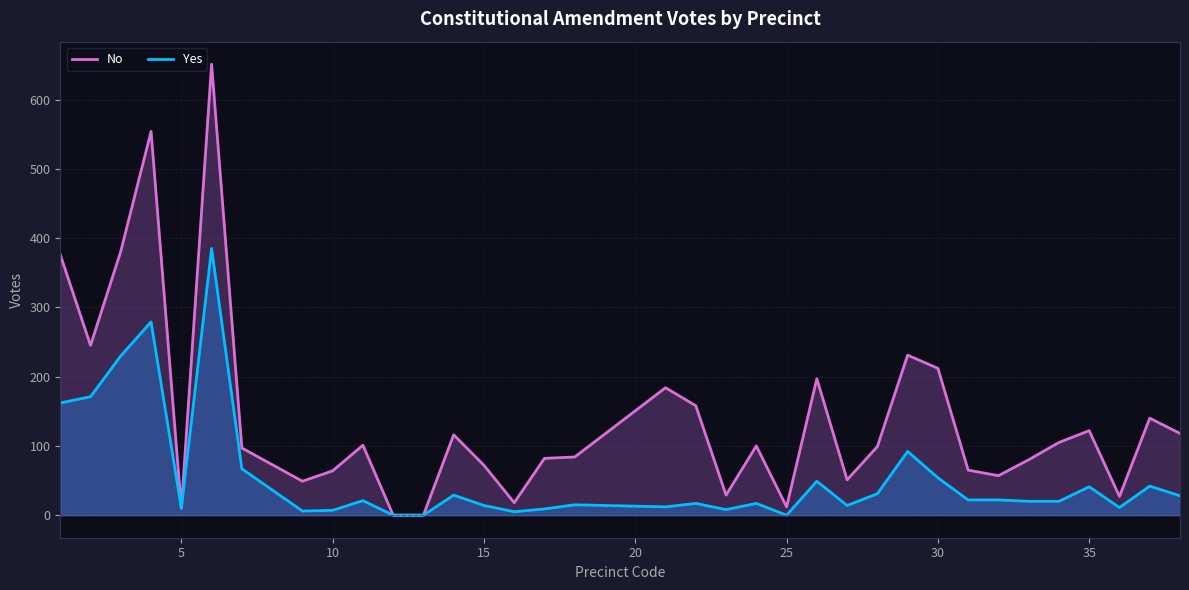

True or false: No and Yes cross at least once.

False